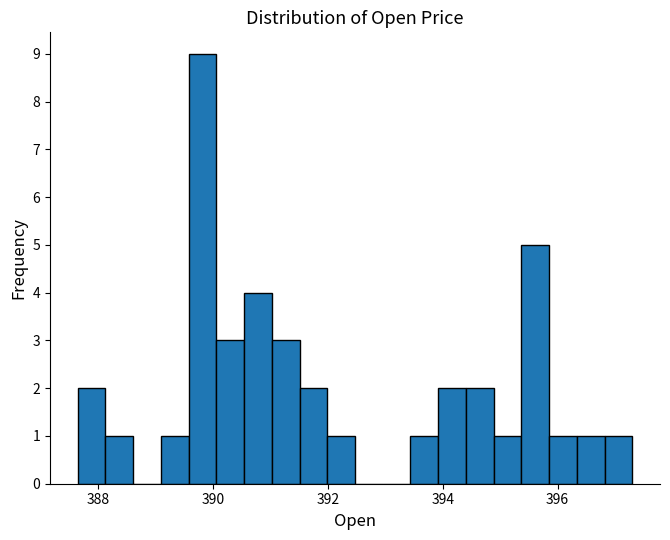

Around what value on the x-axis is the tallest bar? Give the approximate position of its centre, as read against the axis.

389.8